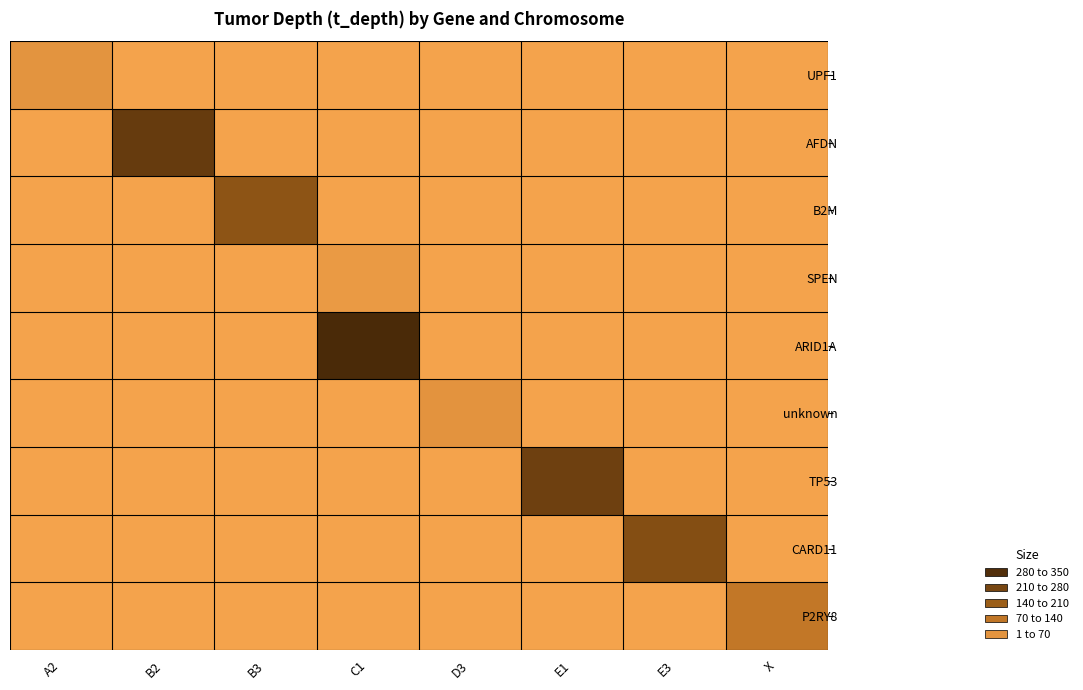

How many categories are shown in the chart?

8